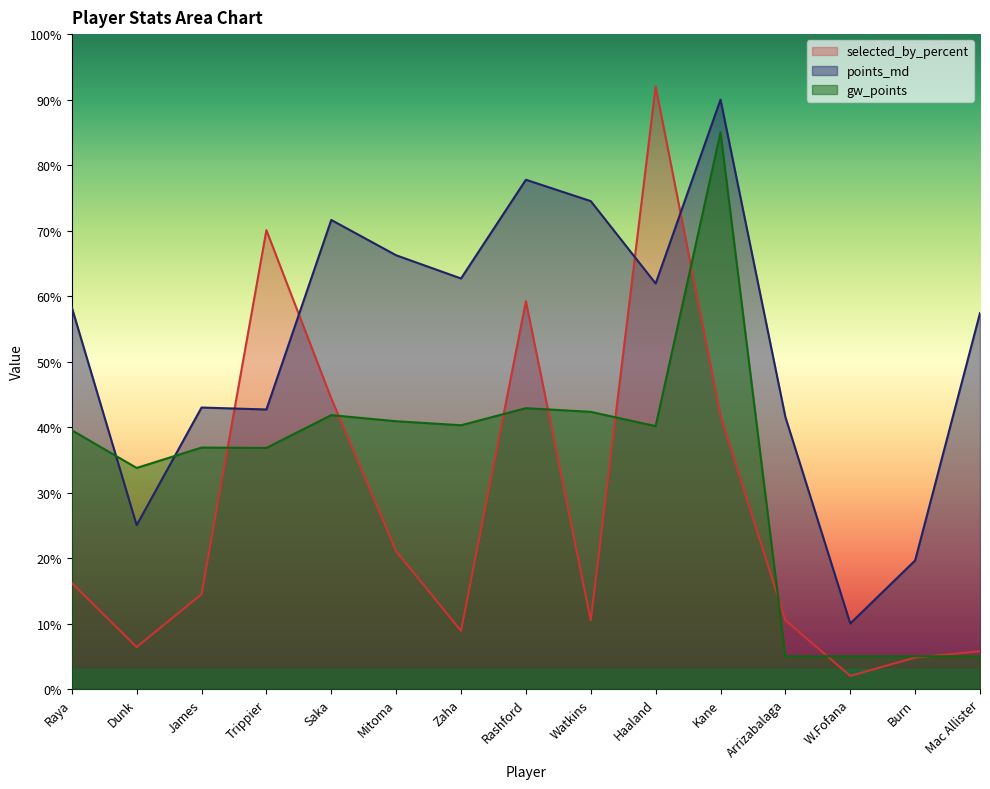

Is it true that gw_points equals 64.6 at Haaland?

False